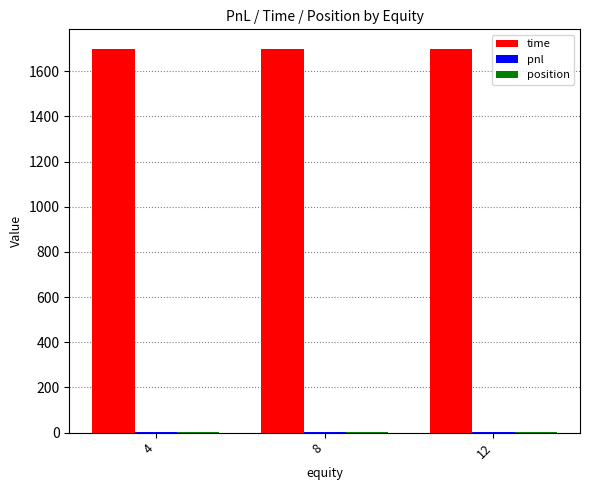

Does the chart contain stacked bars?

No